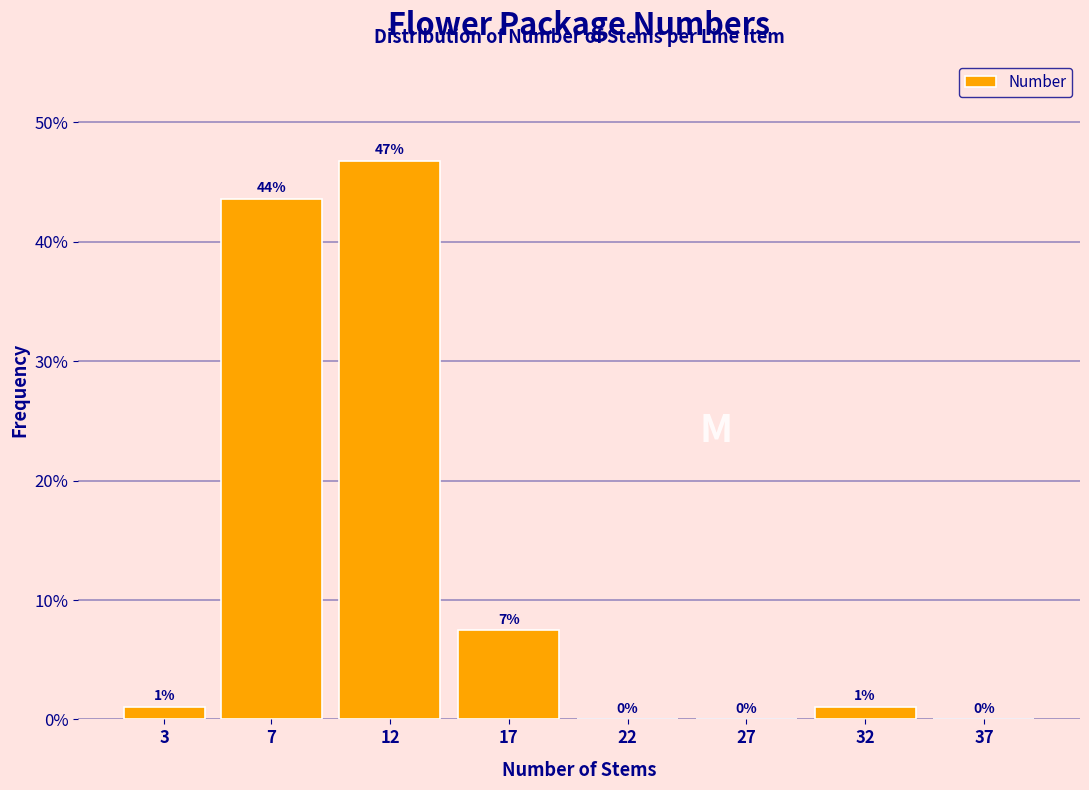

Is it true that the value at 27 is -20.9?

False